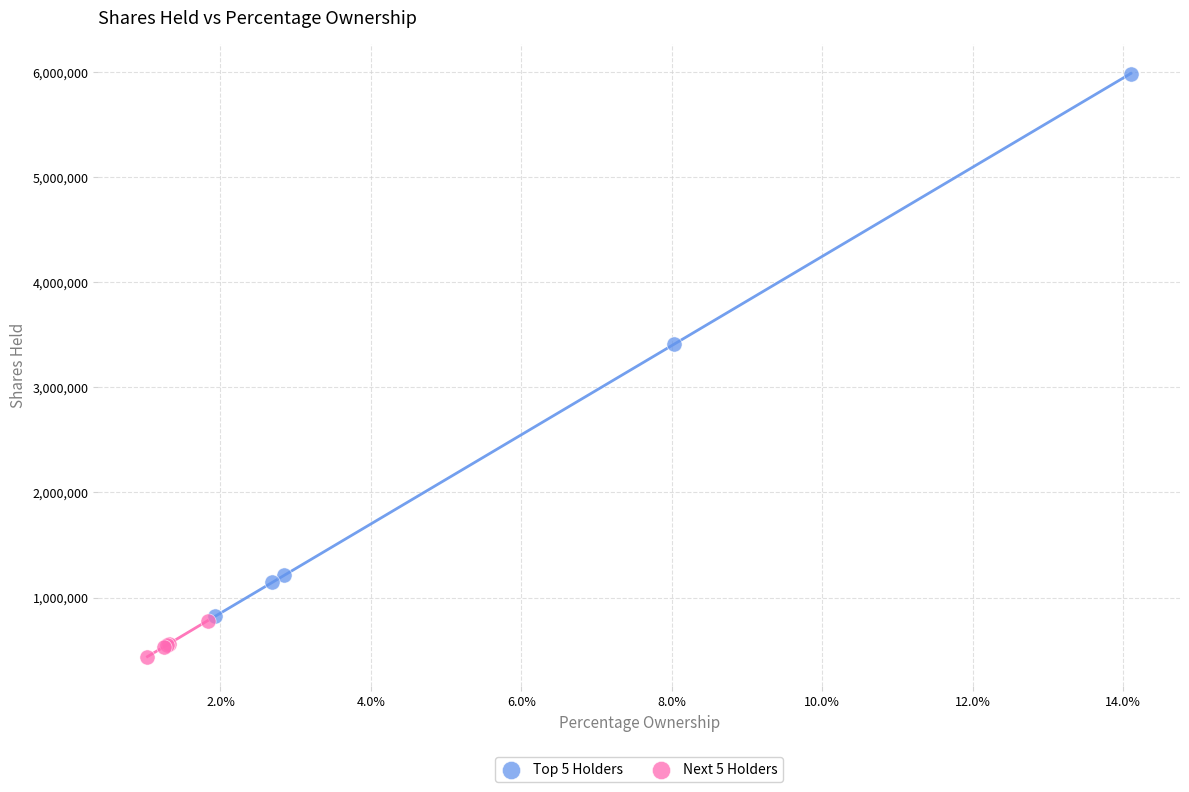

Which series has the largest Y range (max minus min)?

Top 5 Holders